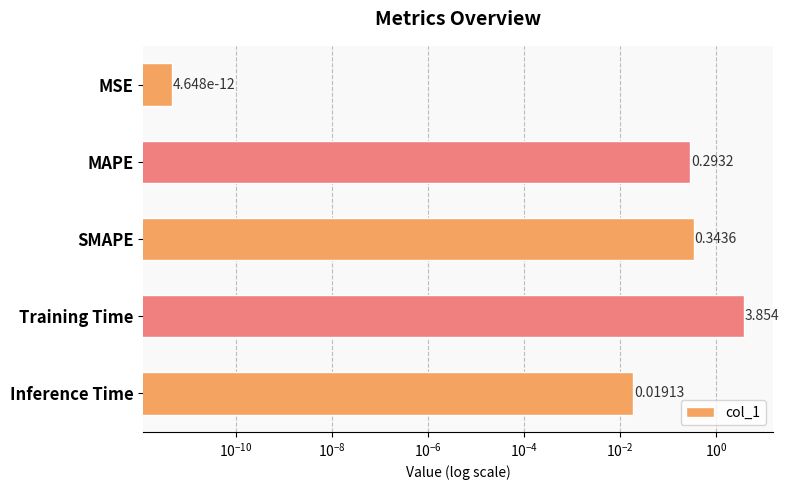

Is it true that the value at Training Time is 2.0?

False